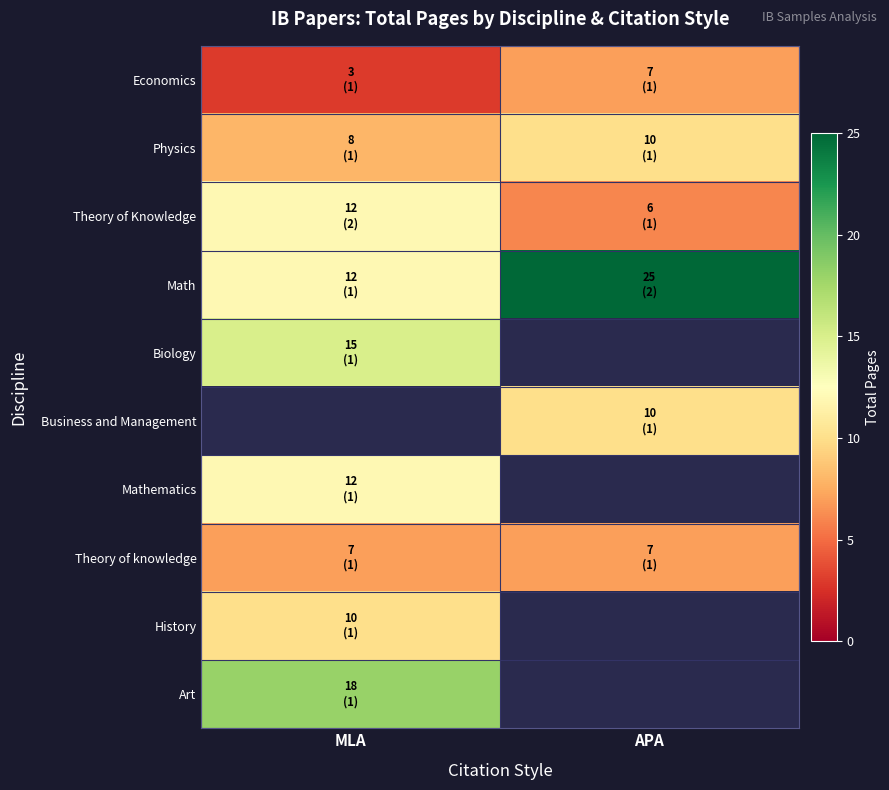

The Theory of knowledge series shows 10.6 at APA. True or false?

False